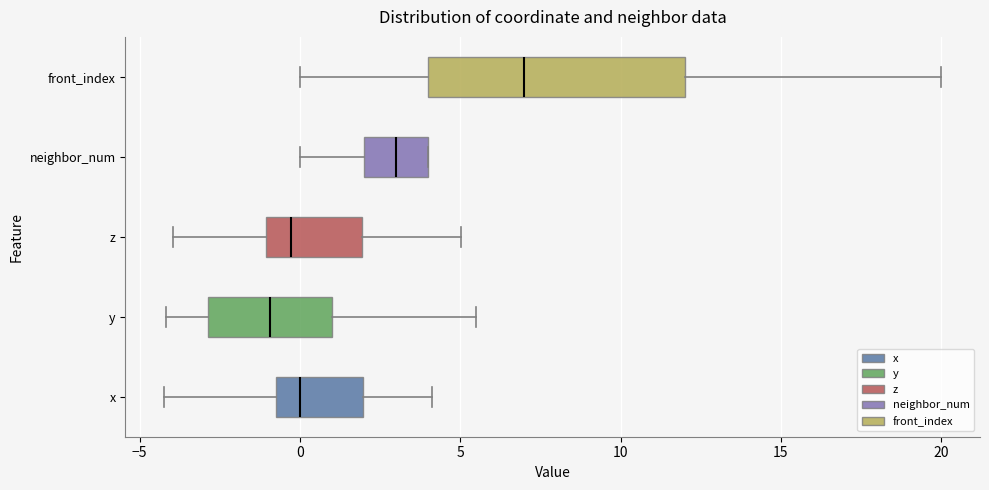

Which box is the widest, from its left edge to its right edge?

front_index